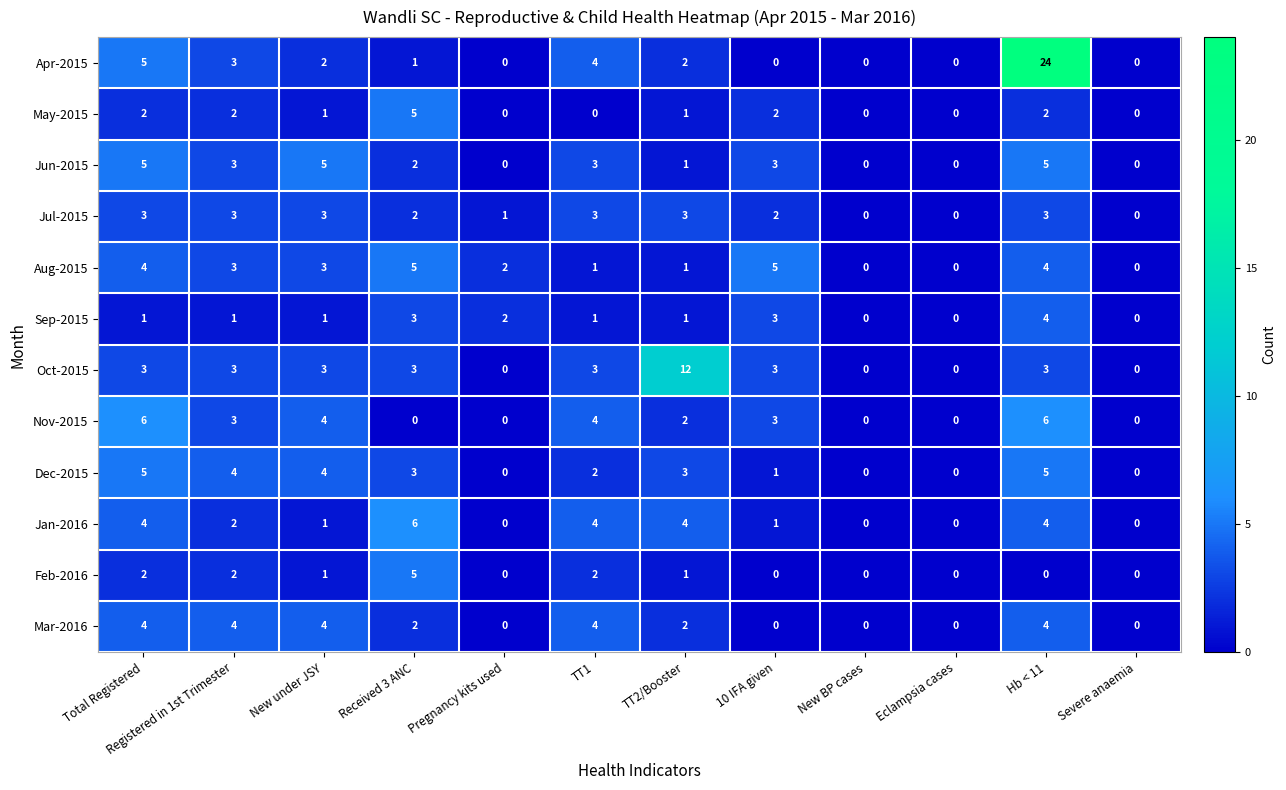

Which series has the largest range (max minus min)?

Apr-2015